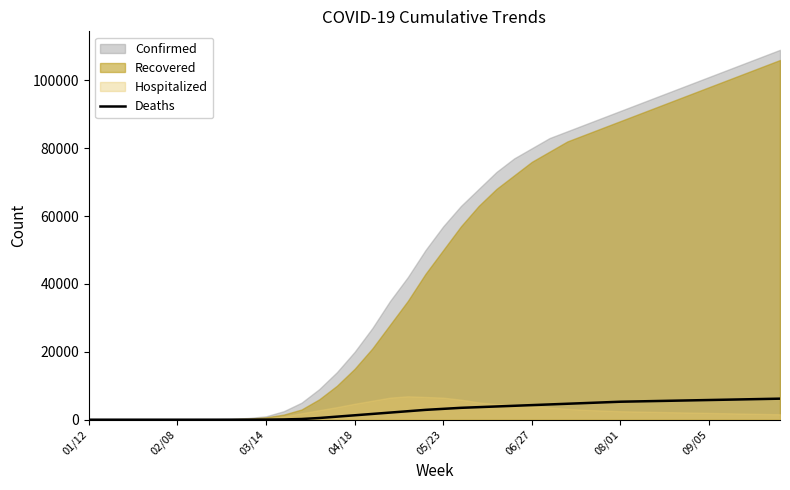

What is the maximum value for Deaths?

6200